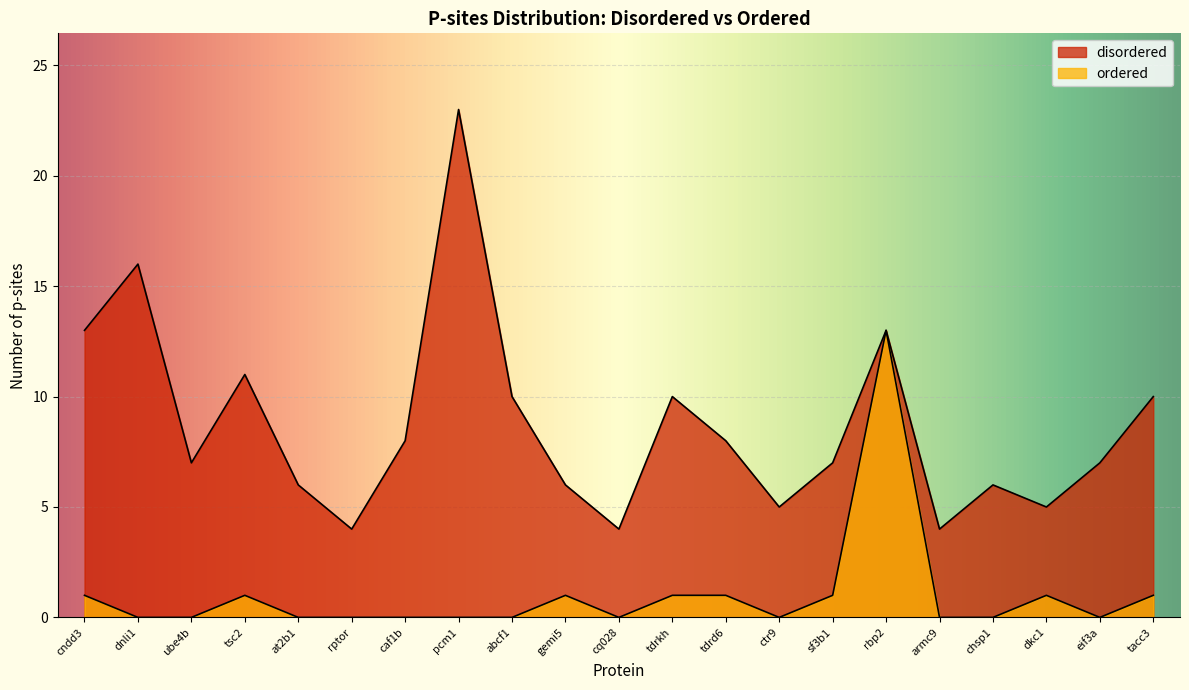

True or false: disordered has a value of 6 at gemi5.

True